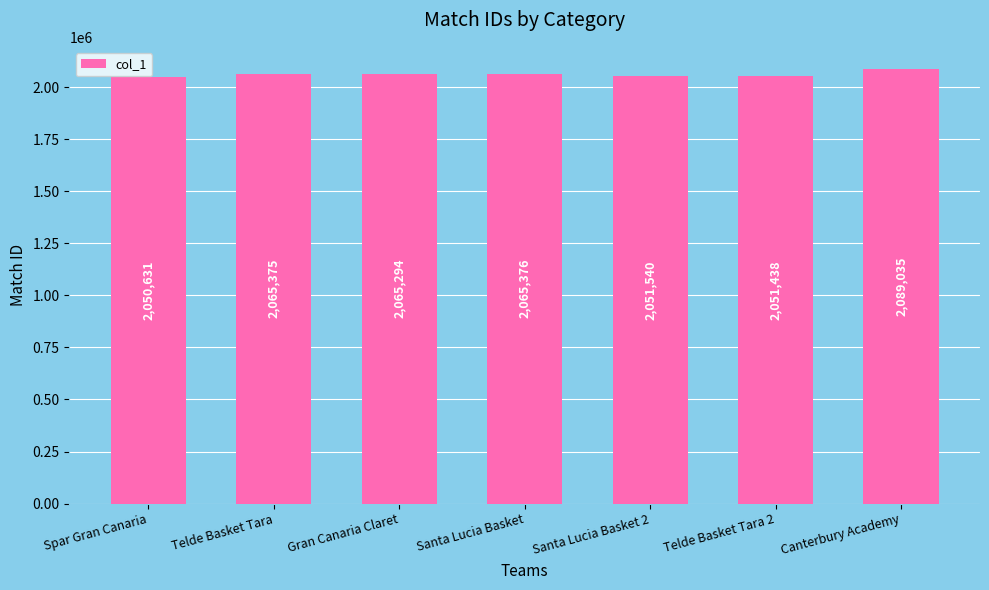

Reading right to left, list all the values displayed in this chart.

2089035	2051438	2051540	2065376	2065294	2065375	2050631